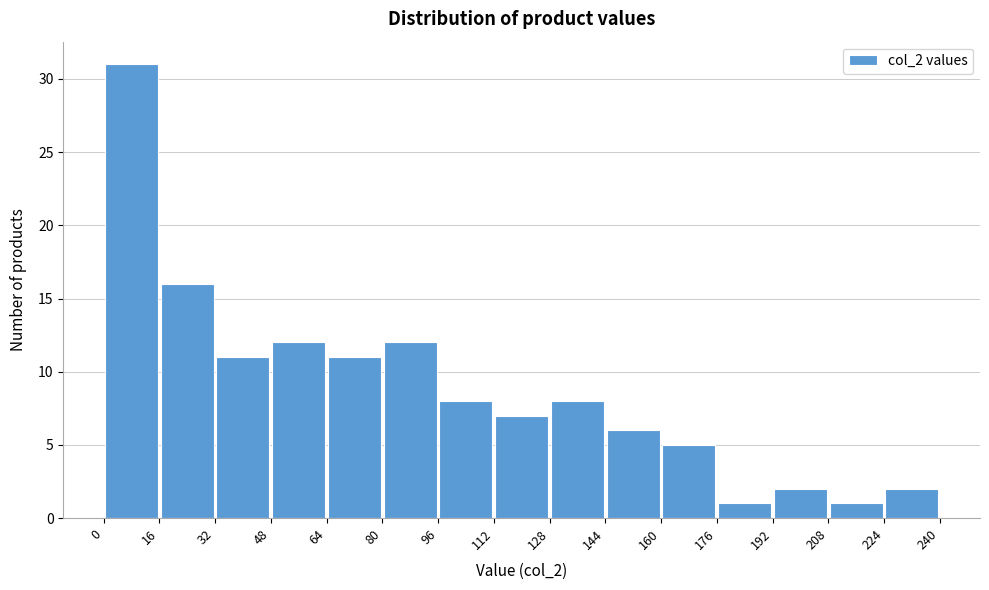

Which range on the x-axis has the tallest bar?

0 to 16